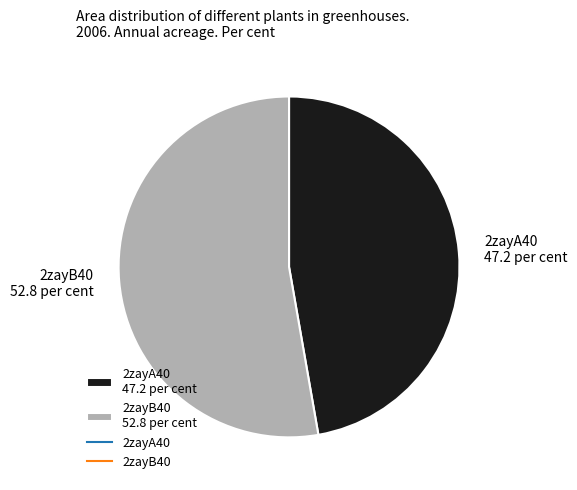

Is the sum of 2zayA40 and 2zayB40 greater than half?

Yes